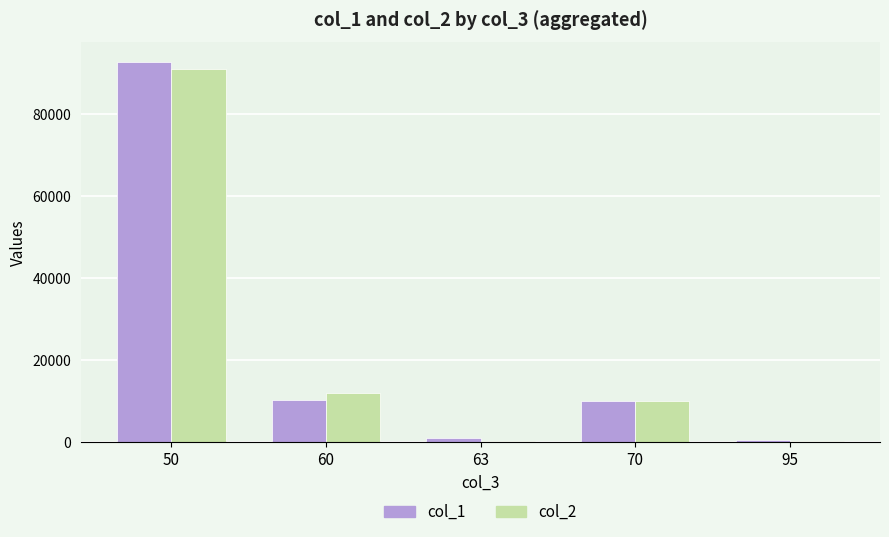

Are the bars horizontal?

No